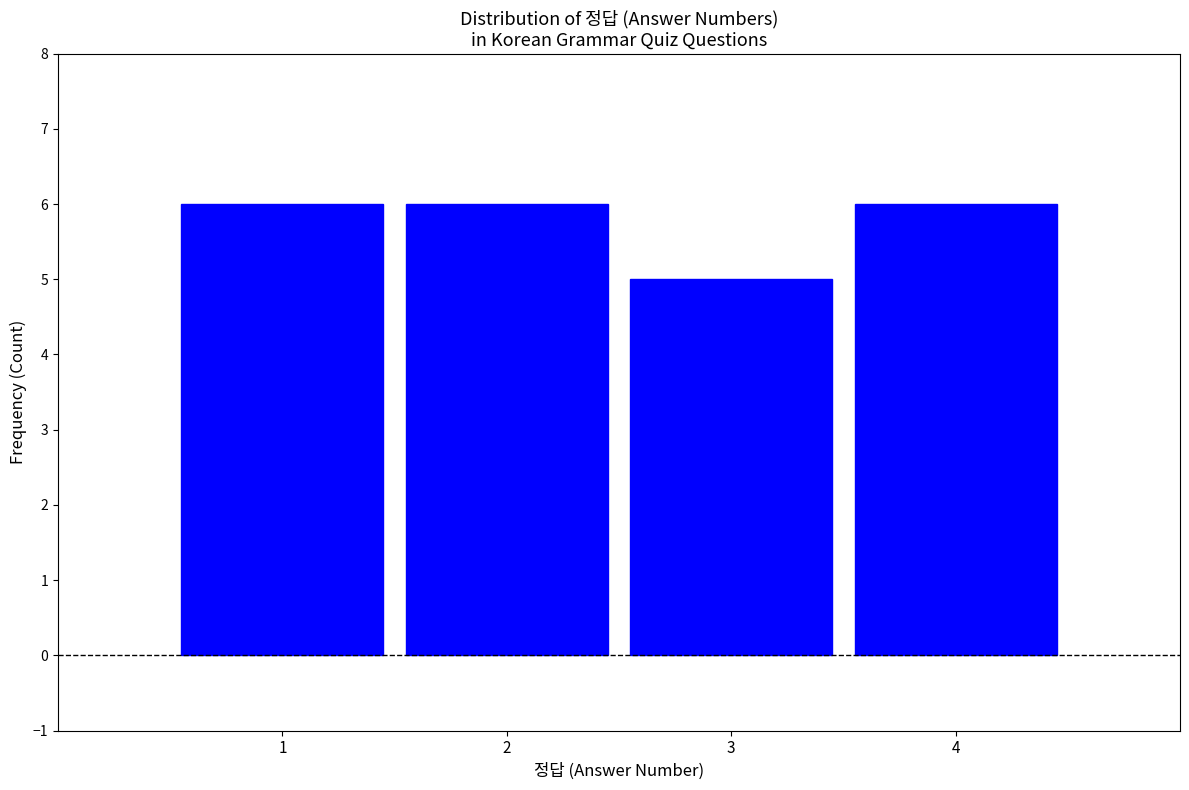

Reading right to left, extract all data points from this chart.

6	5	6	6